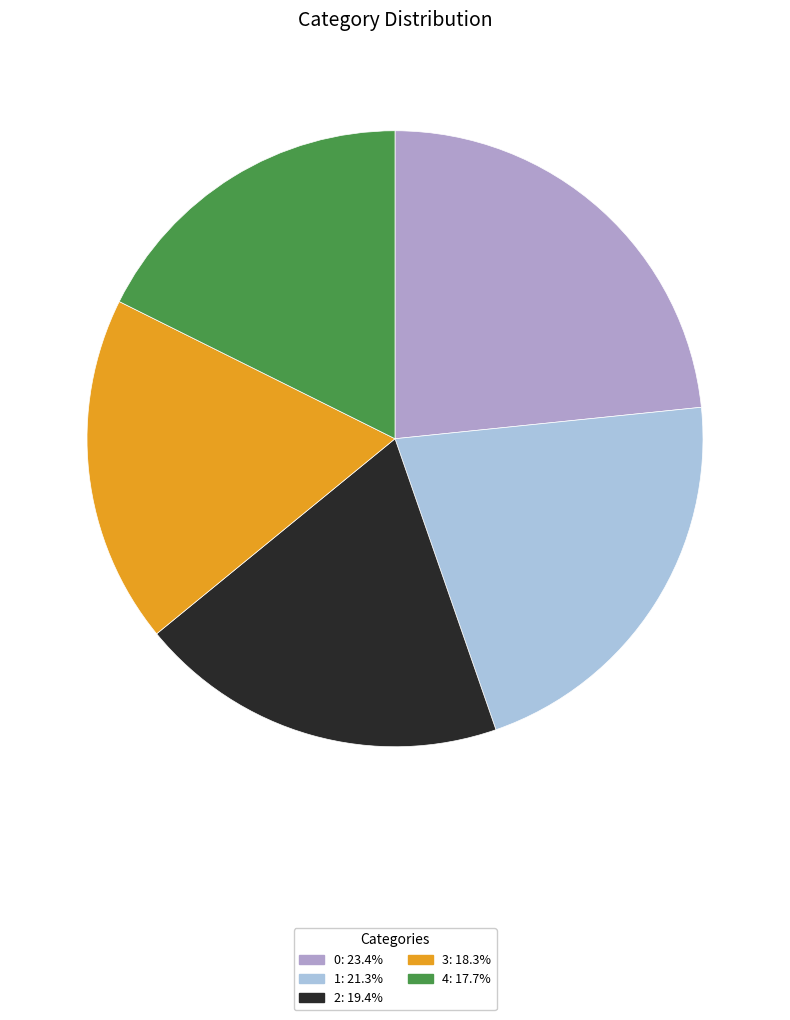

How many slices are in this pie chart?

5